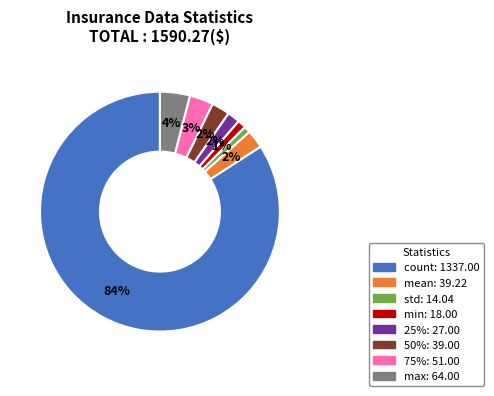

Which slice is the largest?

count